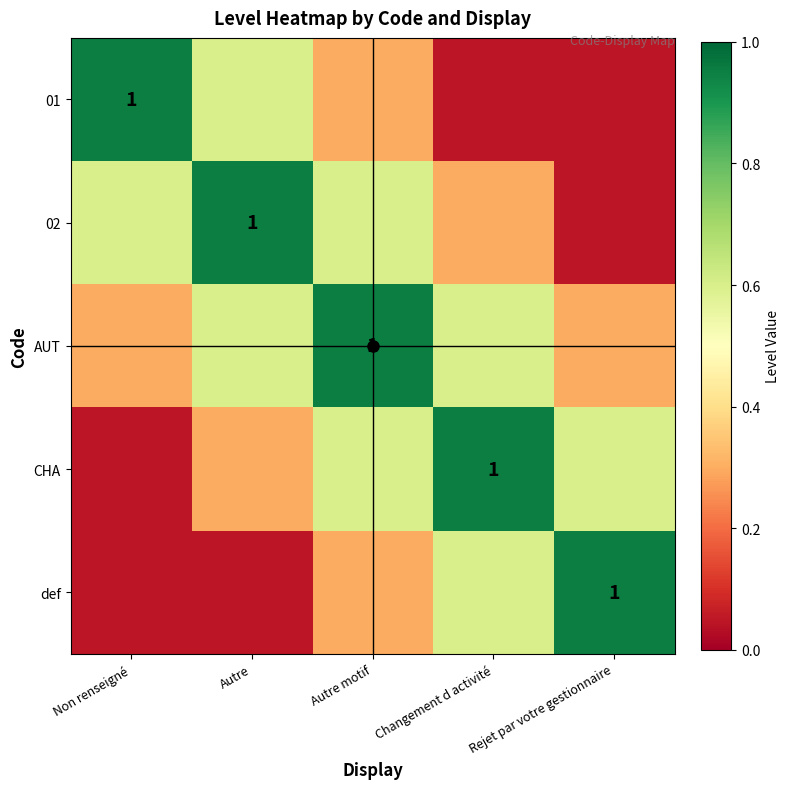

The def series shows 0.1 at Autre motif. True or false?

False